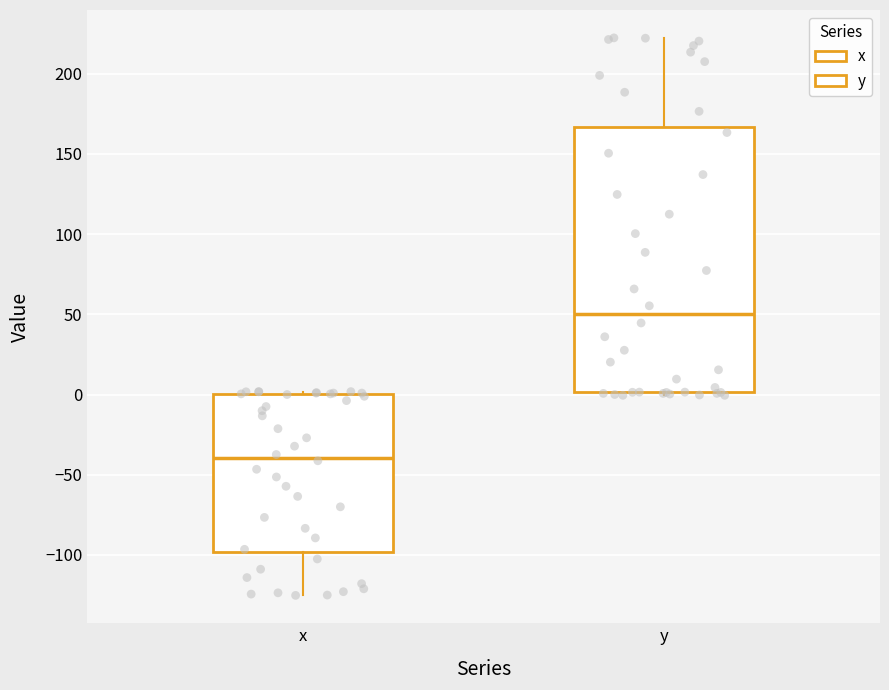

Reading left to right, transcribe this box plot: for each box, give where its median line is, the range the box spans, and where its two whiskers end, as read against the y-axis. The values are not printed on the chart, so give them approximately, as read against the axis.

x: median -40, box -100 to 0, whiskers -125 to 0 (just above the box's upper edge)
y: median 50, box 0 to 165, whiskers 0 (just below the box's lower edge) to 220